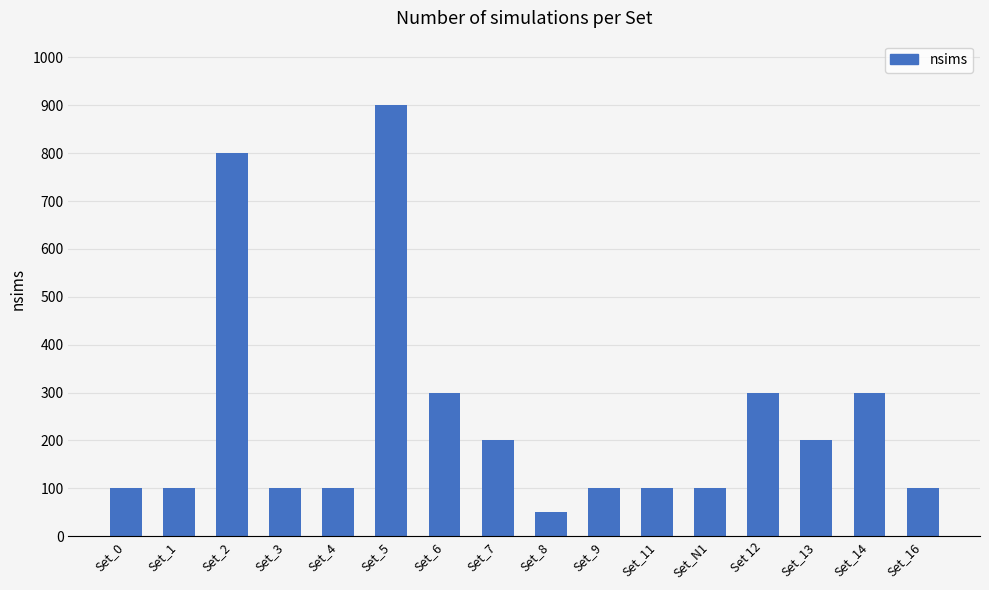

What position from the right is Set_9?

7